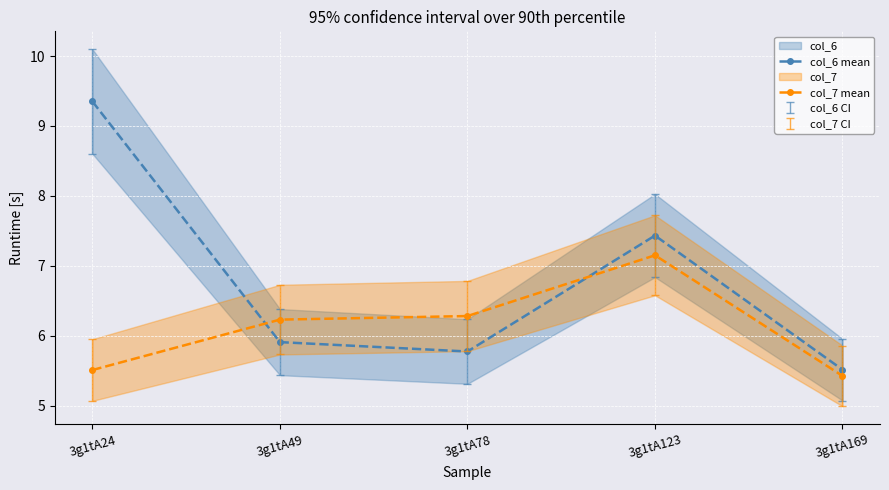

Does the chart display data point markers on the line(s)?

Yes